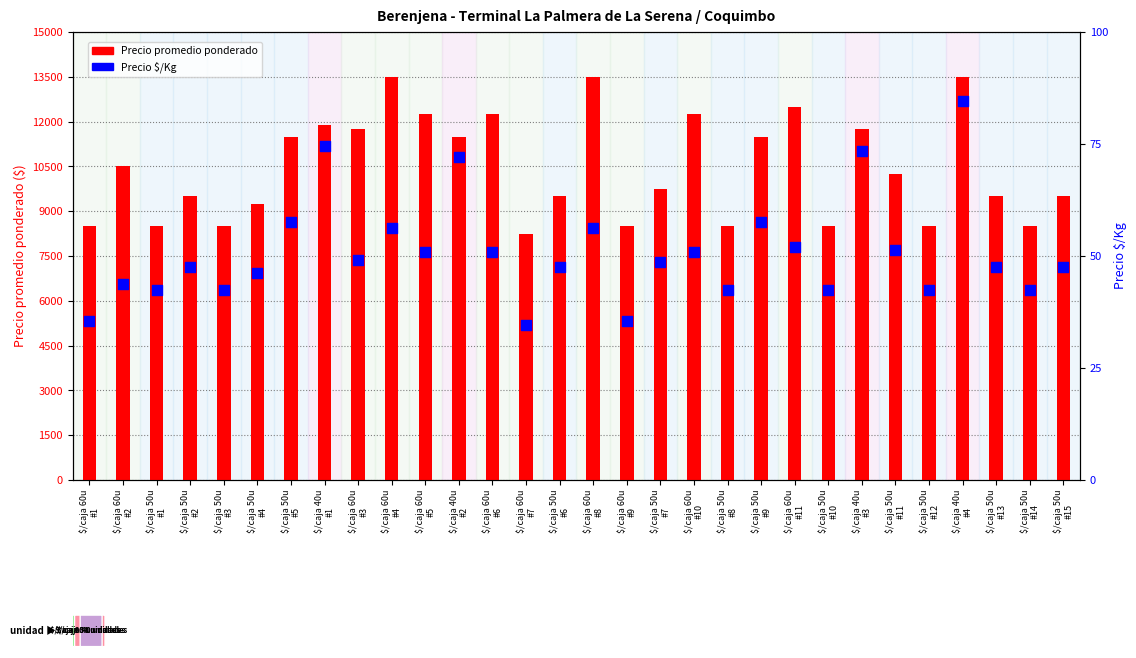

What are all the series names shown in the legend?

Precio promedio ponderado, Precio $/Kg